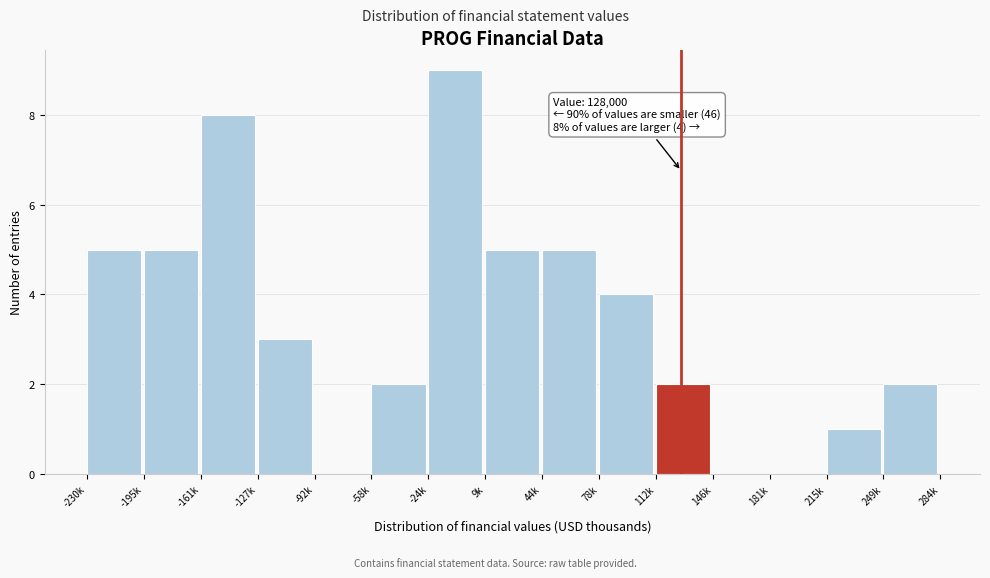

Reading right to left, what are all the values shown in this chart?

249k=2	215k=1	181k=0	146k=0	112k=2	78k=4	44k=5	9k=5	-24k=9	-58k=2	-92k=0	-127k=3	-161k=8	-195k=5	-230k=5